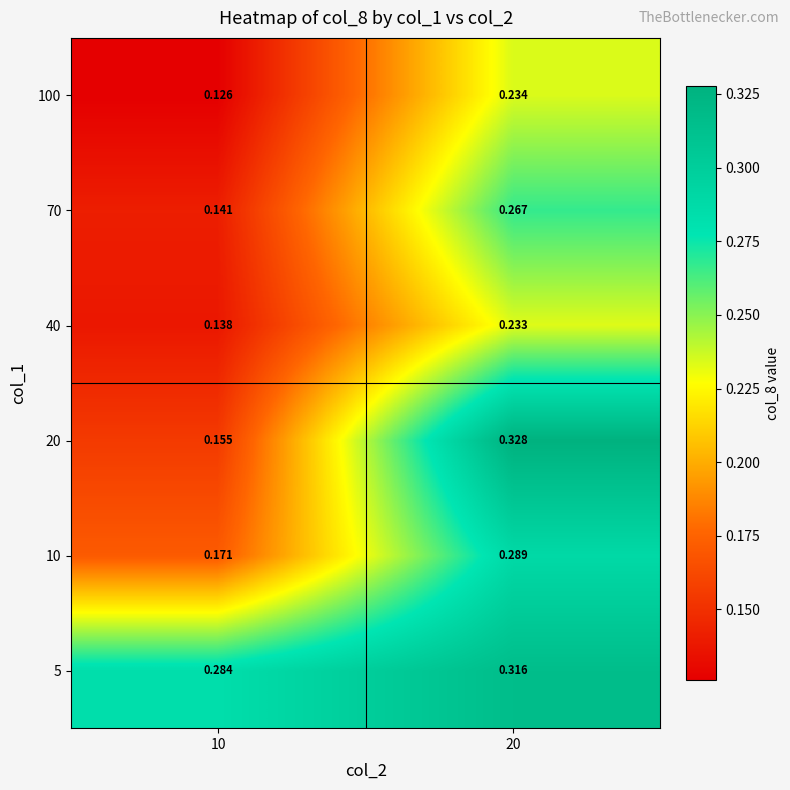

Is the value of 40 at 20 greater than the value of 10 at 20?

No